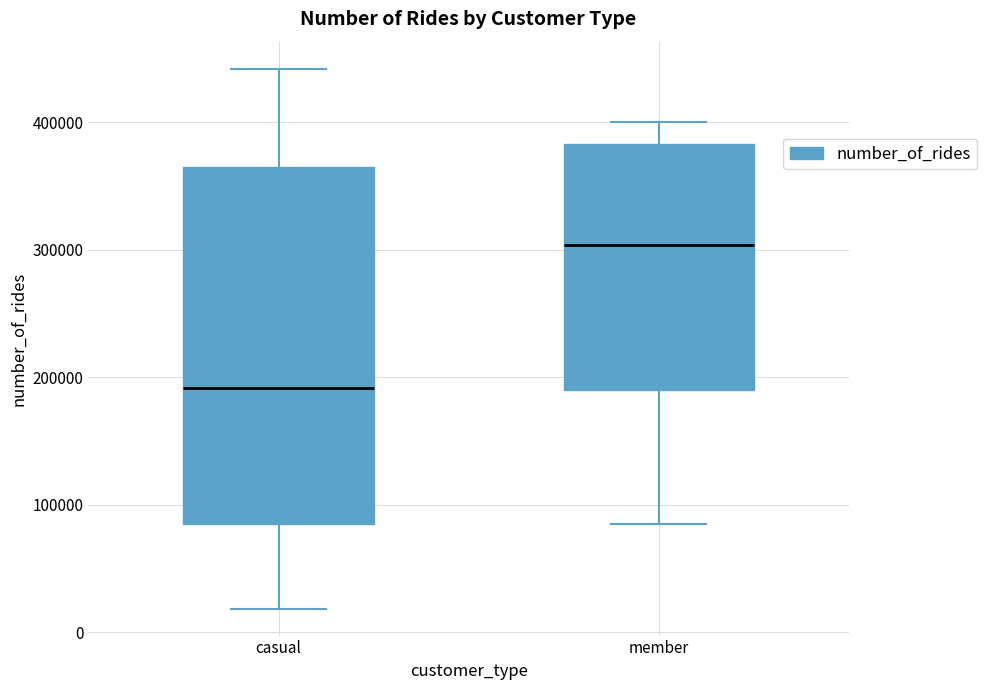

Reading left to right, read every box against the y-axis: the position of its median line, the range the box covers, and the ends of its whiskers. The values are not printed on the chart, so give them approximately, as read against the axis.

casual: median 190000, box 80000 to 370000, whiskers 20000 to 440000
member: median 300000, box 190000 to 380000, whiskers 90000 to 400000